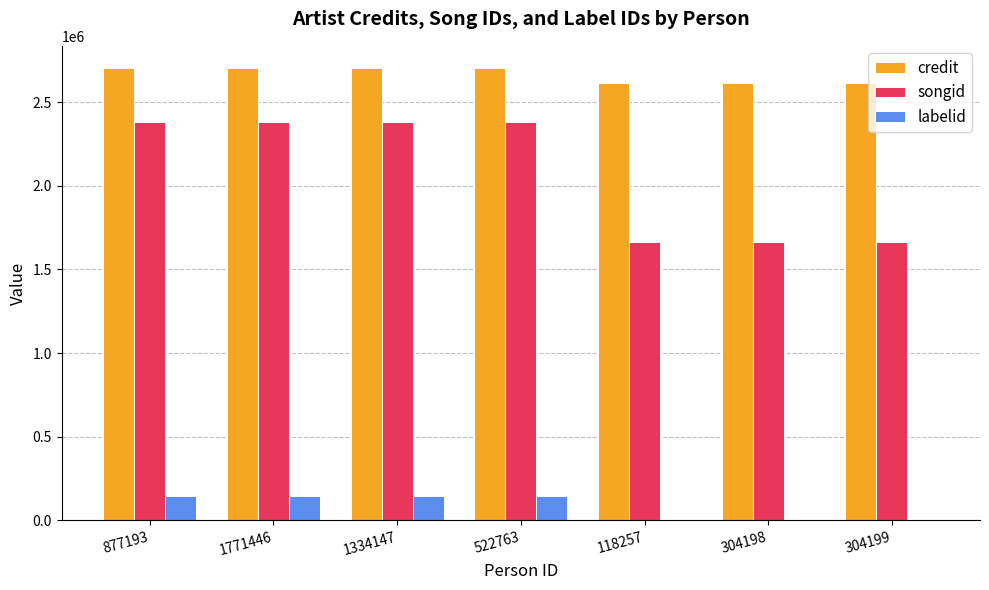

What is the average value of the labelid series?

83077